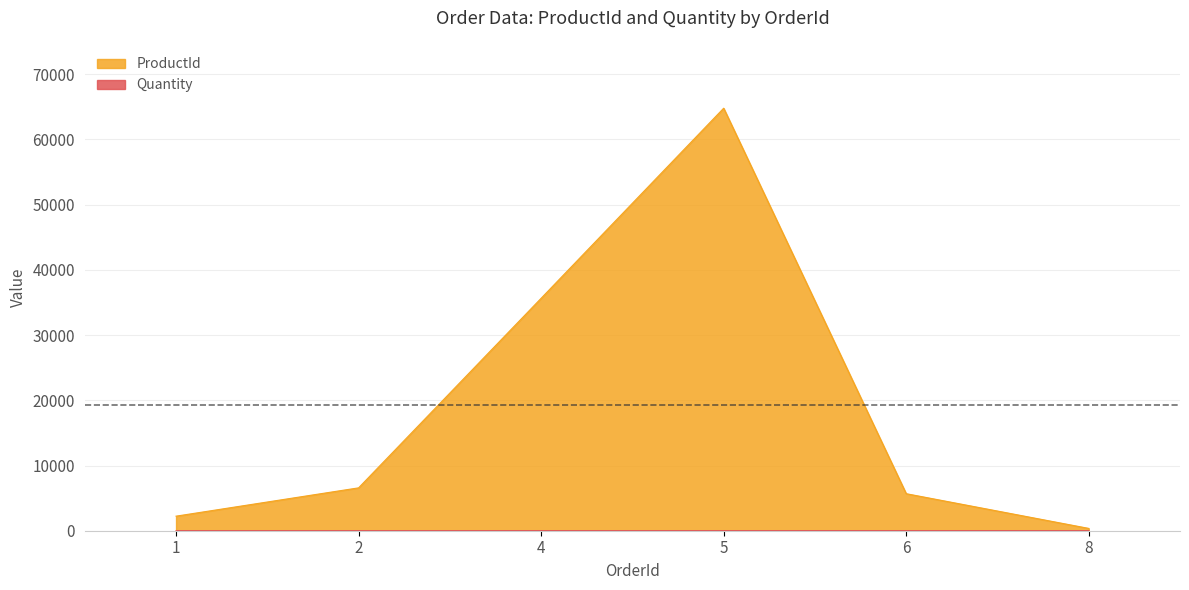

How many values in the ProductId series are below 6574?

3